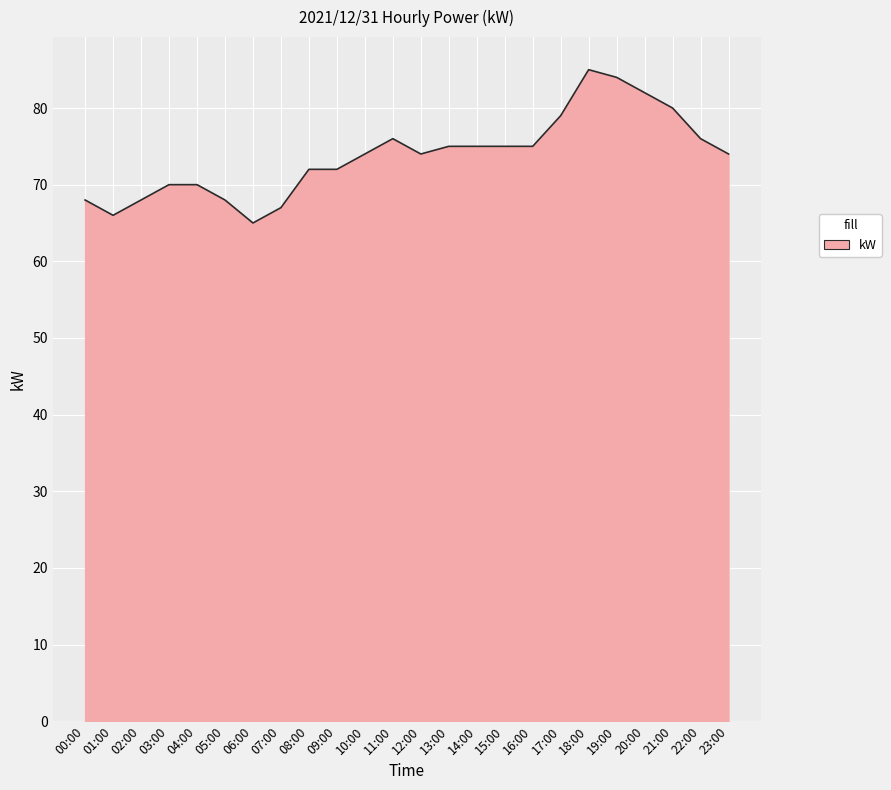

What position from the left is 23:00?

24